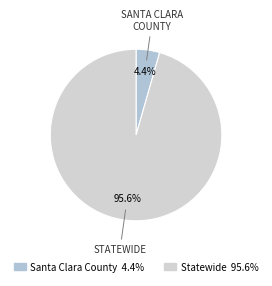

To the nearest percent, what is the difference between the Statewide and Santa Clara County slice percentages?

91%